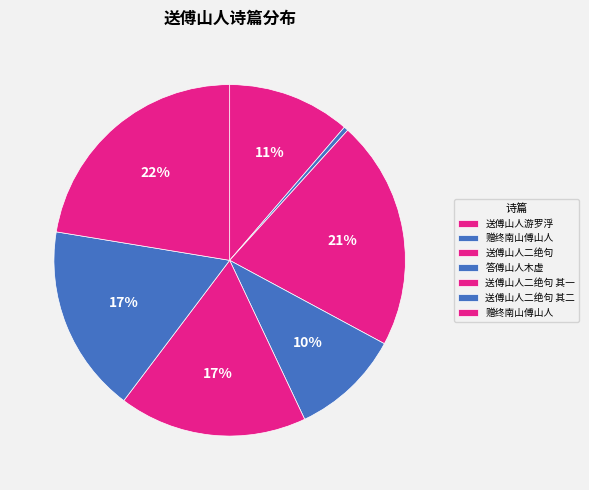

Which slice is the smallest?

赠终南山傅山人